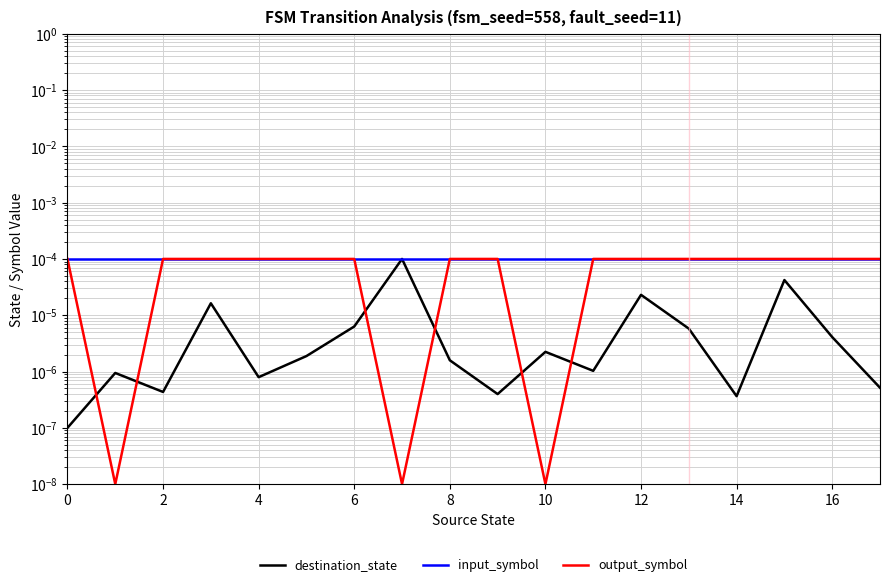

True or false: destination_state and input_symbol cross at least once.

False